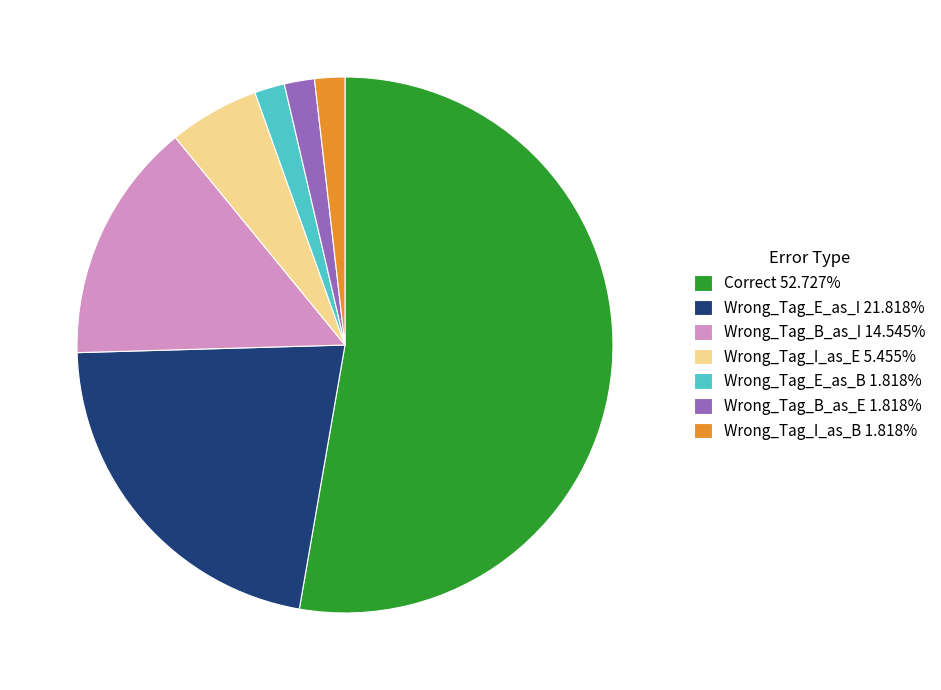

Combined, do Wrong_Tag_I_as_B 1.818% and Wrong_Tag_B_as_I 14.545% account for over 50%?

No